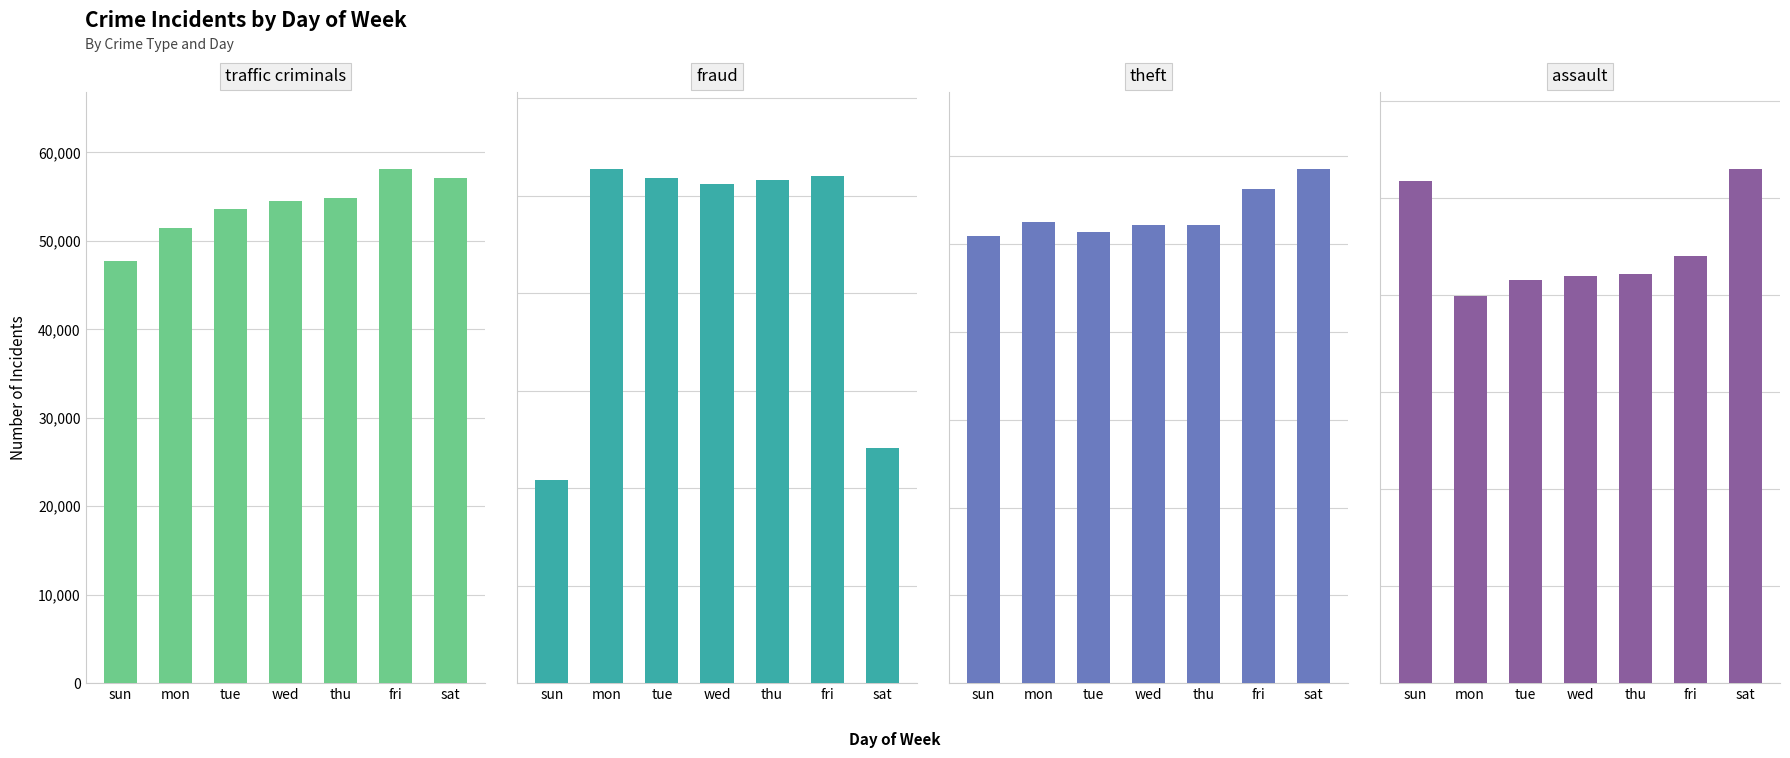

How many groups of bars are there?

7